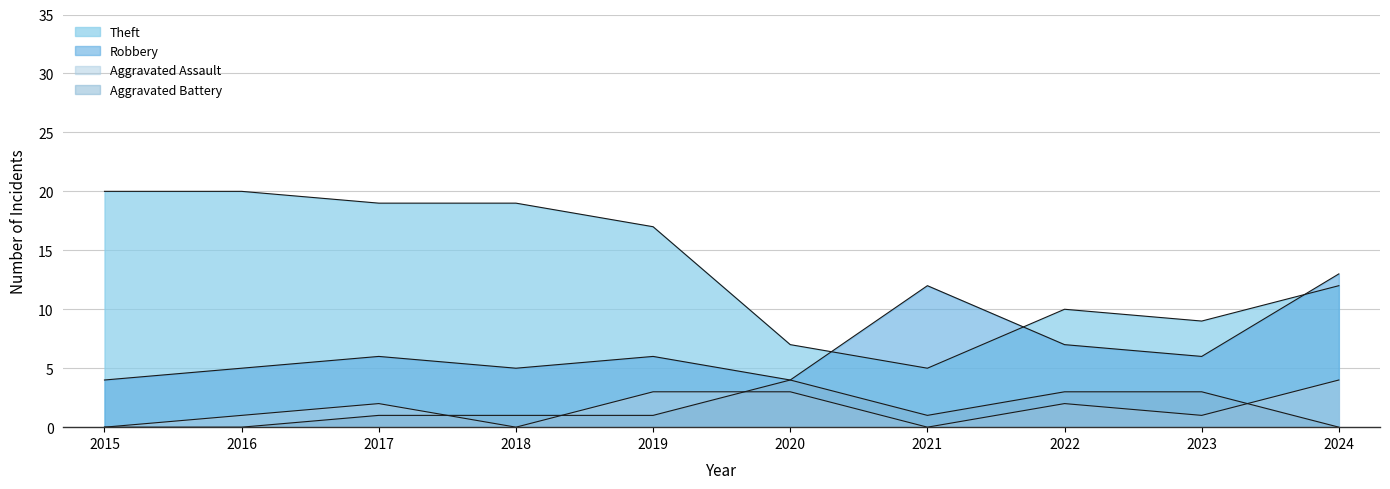

True or false: Aggravated Battery and Theft intersect in this chart.

False